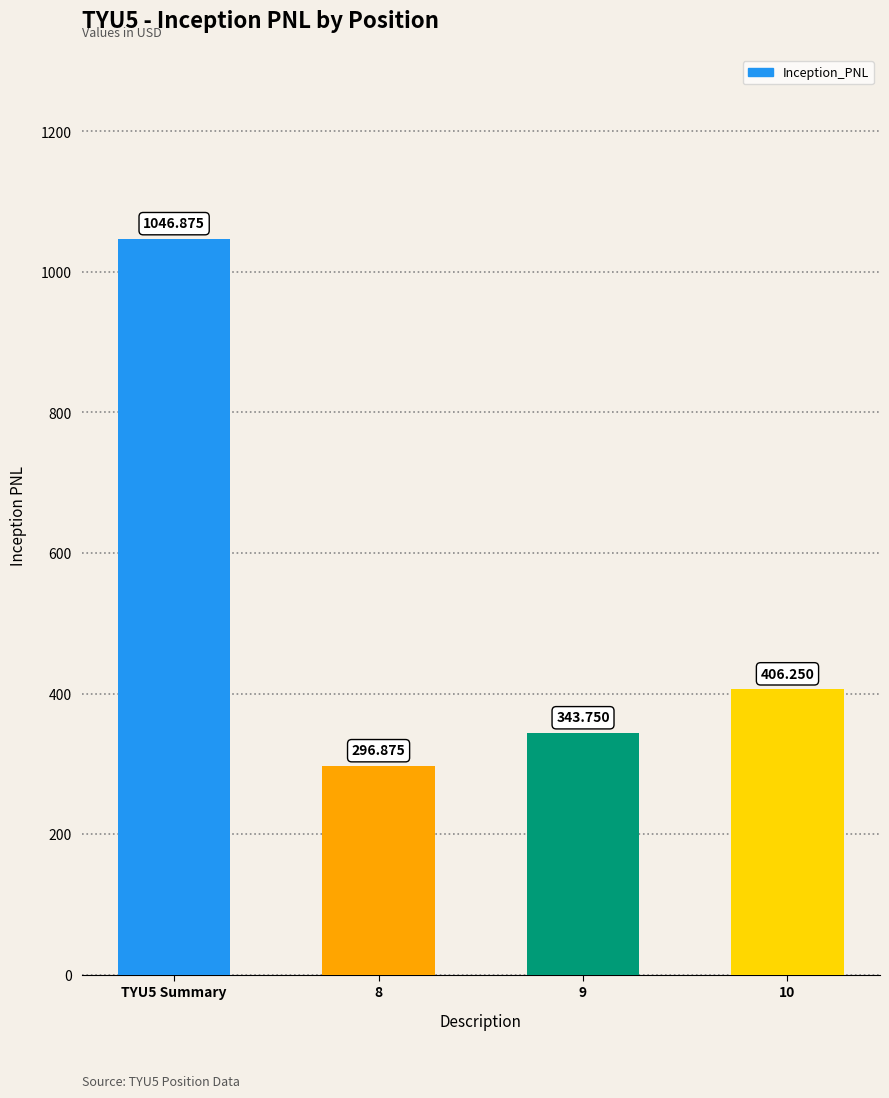

True or false: the data shows 406.2 at 10.

True